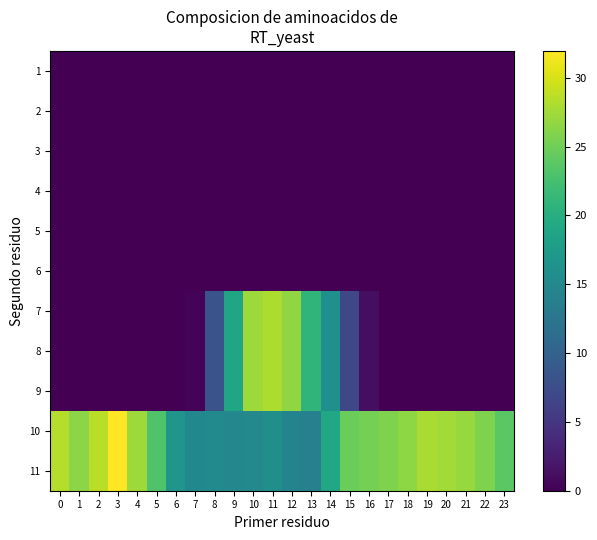

What is the total value across all series at 4?

54.6